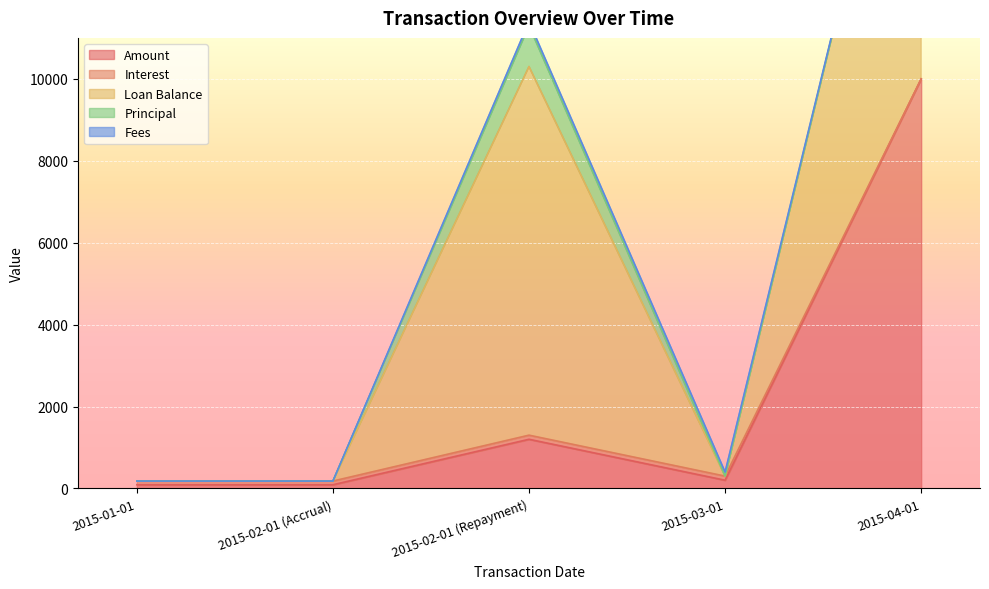

What is the label of the 1st point from the right?

2015-04-01